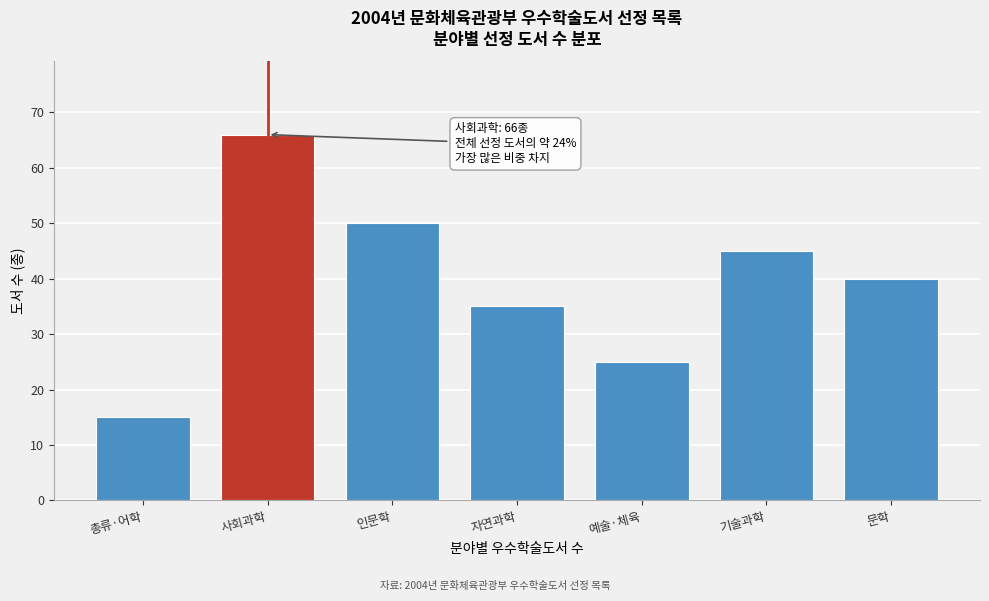

Reading left to right, transcribe all the data shown in this chart.

15	66	50	35	25	45	40